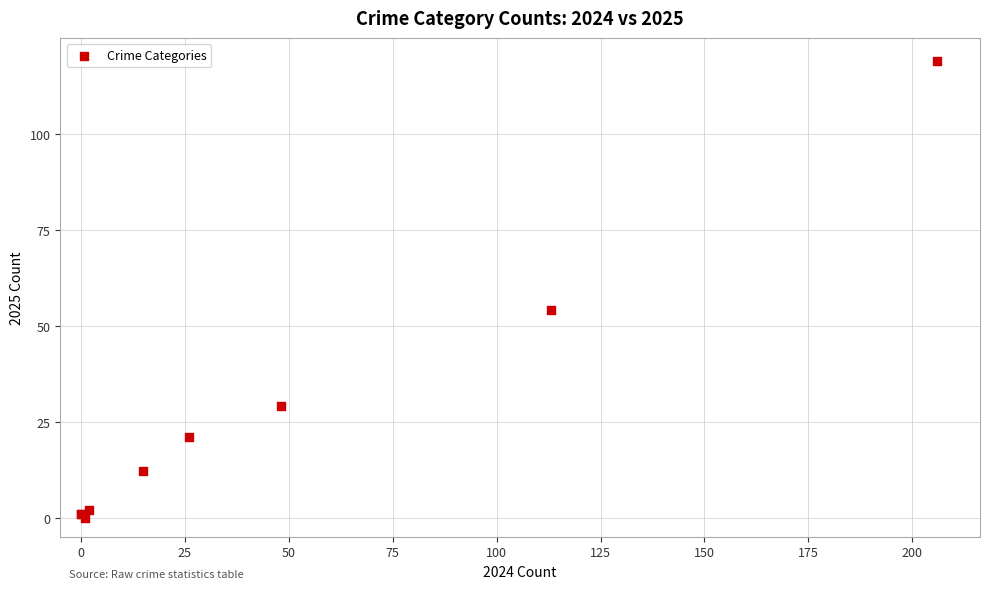

What Y value in the scatter plot is closest to 59?

54